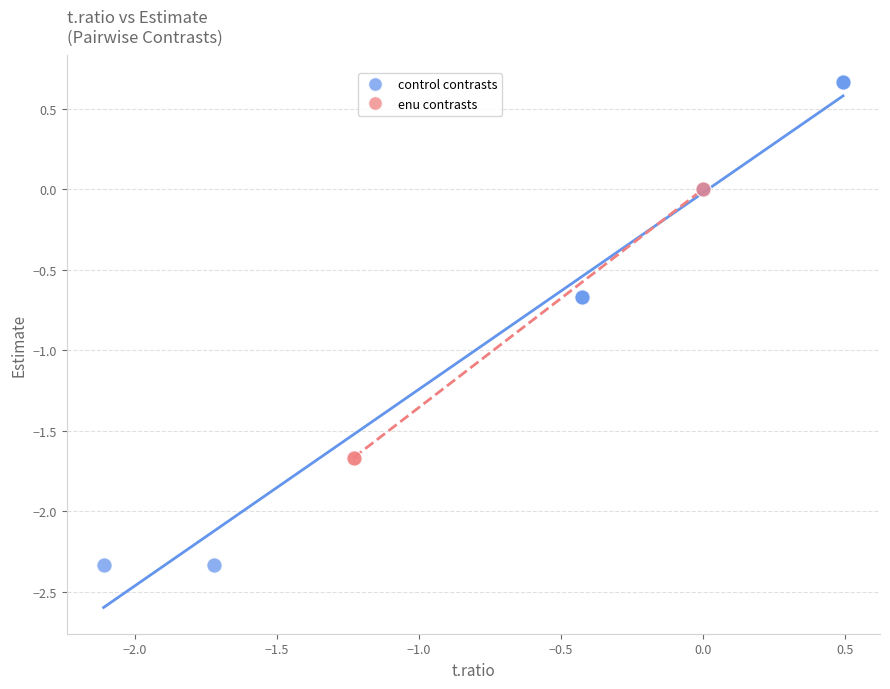

What are all the series names shown in the legend?

control contrasts, enu contrasts